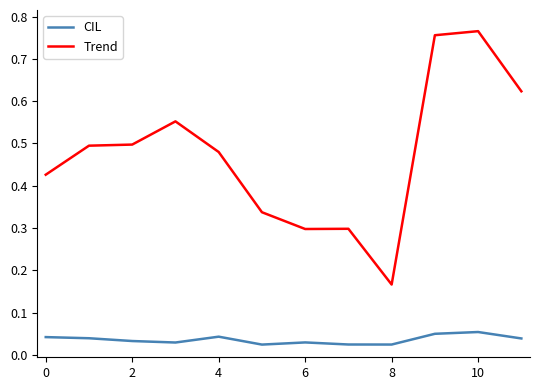

True or false: Trend and CIL cross at least once.

False